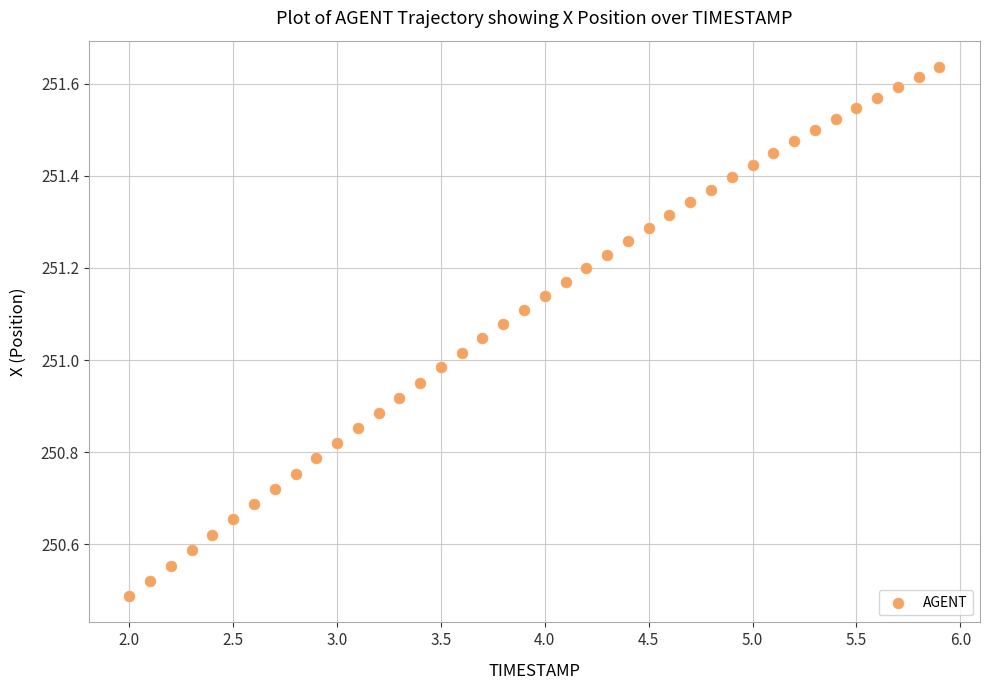

What is the range of Y values (max minus min)?

1.1